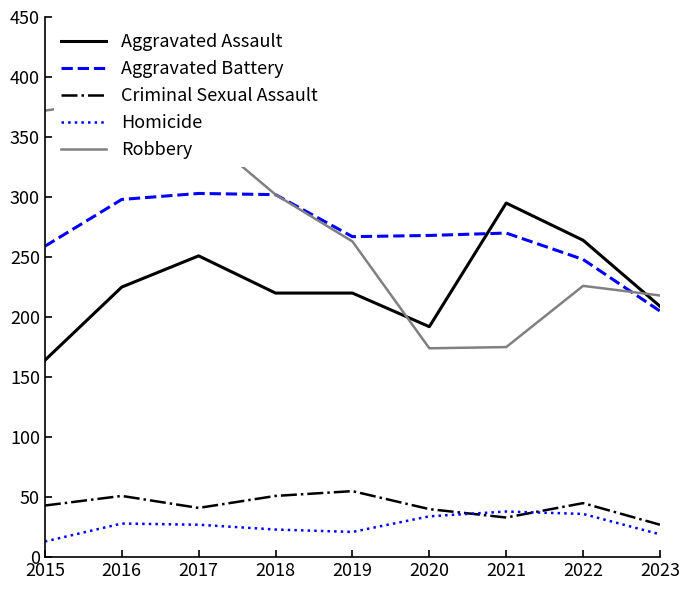

Which series has the widest spread of values?

Robbery